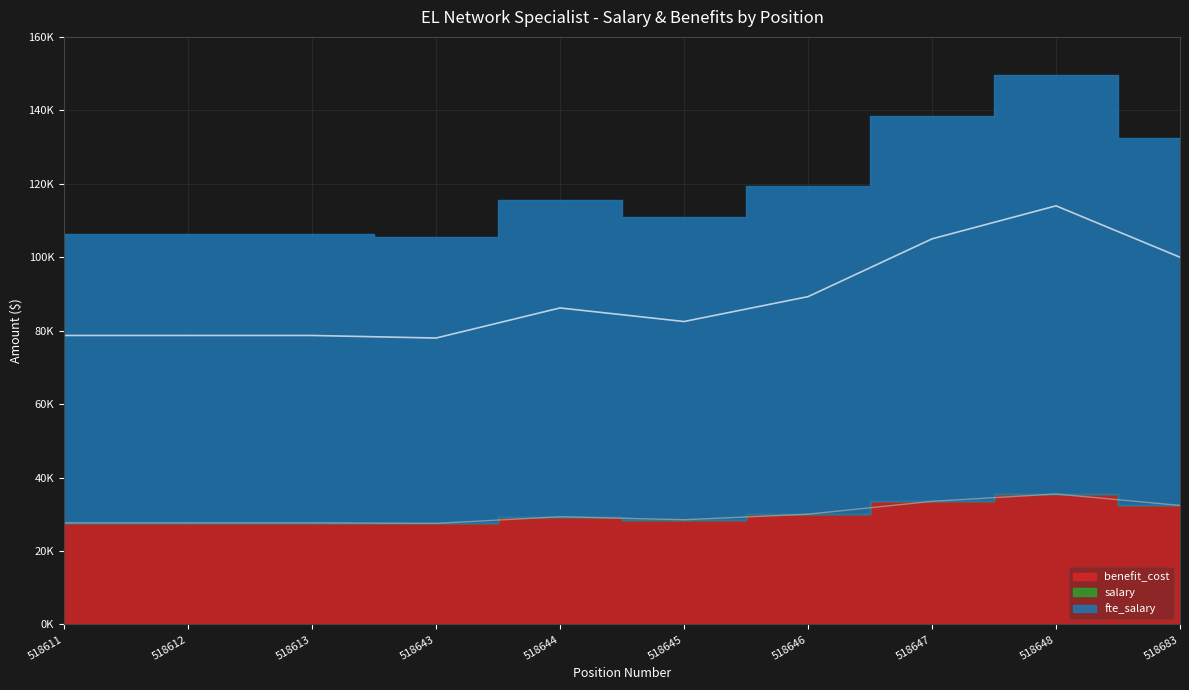

Where is the first local minimum for salary?

518643